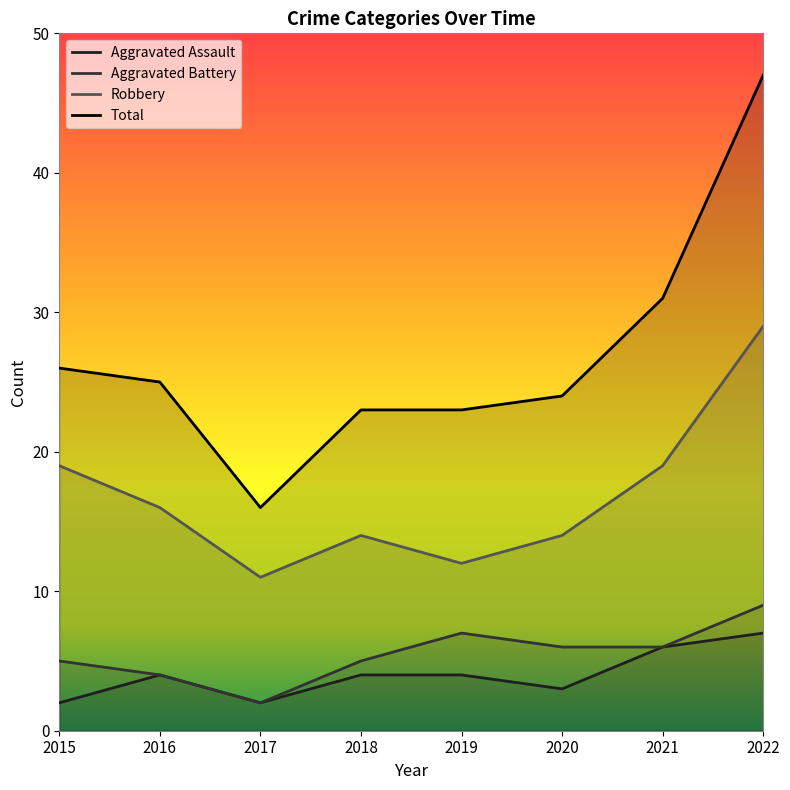

Reading left to right, list all the values displayed in this chart.

Aggravated Assault: 2015=2	2016=4	2017=2	2018=4	2019=4	2020=3	2021=6	2022=7
Aggravated Battery: 2015=5	2016=4	2017=2	2018=5	2019=7	2020=6	2021=6	2022=9
Robbery: 2015=19	2016=16	2017=11	2018=14	2019=12	2020=14	2021=19	2022=29
Total: 2015=26	2016=25	2017=16	2018=23	2019=23	2020=24	2021=31	2022=47